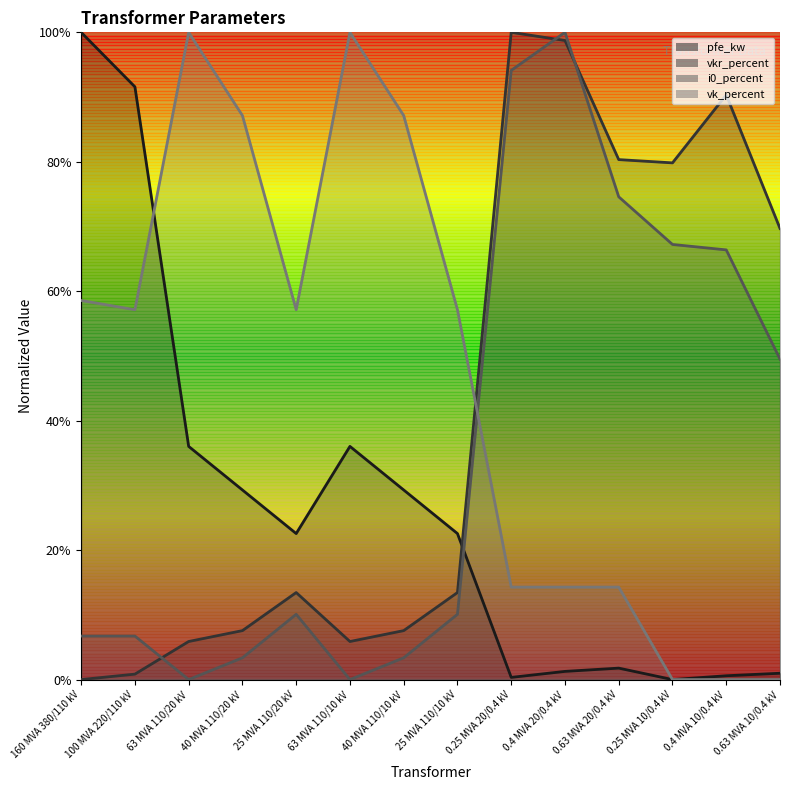

Rank the categories by i0_percent value from highest to lowest.

0.4 MVA 20/0.4 kV, 0.25 MVA 20/0.4 kV, 0.63 MVA 20/0.4 kV, 0.25 MVA 10/0.4 kV, 0.4 MVA 10/0.4 kV, 0.63 MVA 10/0.4 kV, 25 MVA 110/20 kV, 25 MVA 110/10 kV, 160 MVA 380/110 kV, 100 MVA 220/110 kV, 40 MVA 110/20 kV, 40 MVA 110/10 kV, 63 MVA 110/20 kV, 63 MVA 110/10 kV